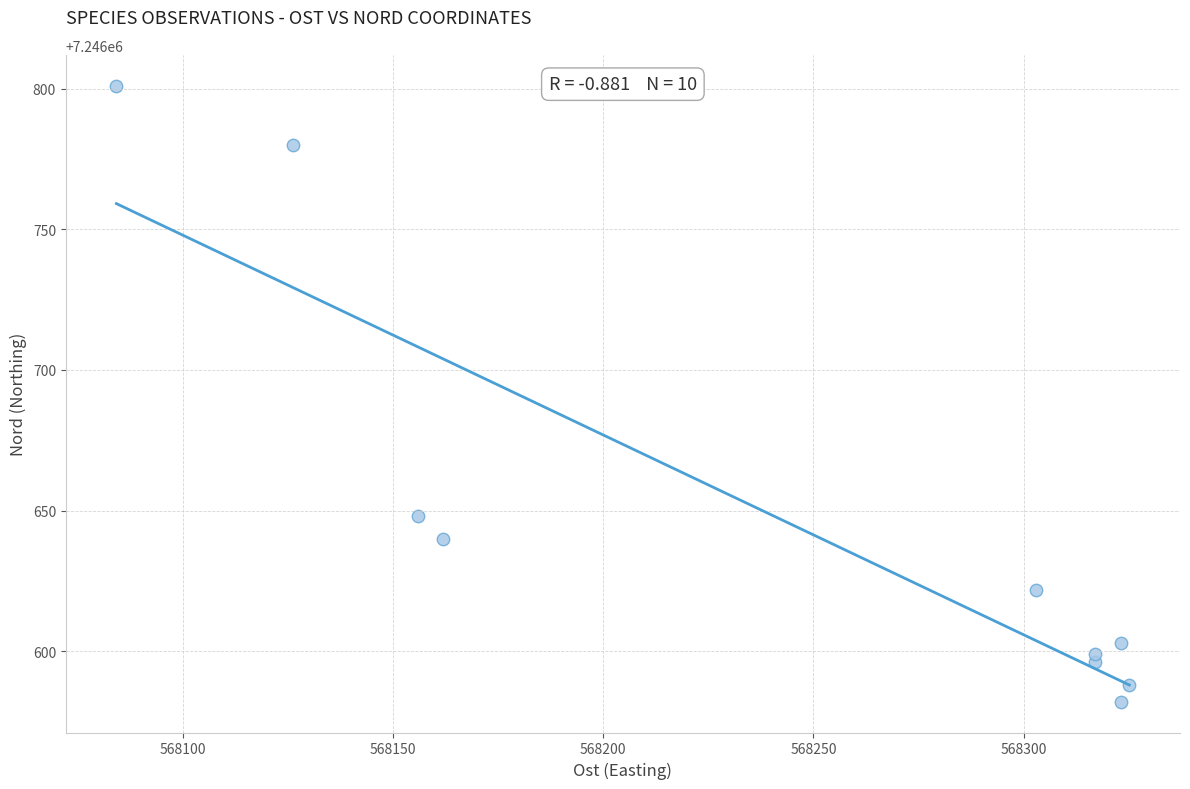

What Y value in the scatter plot is closest to 7246691?

7246648.1